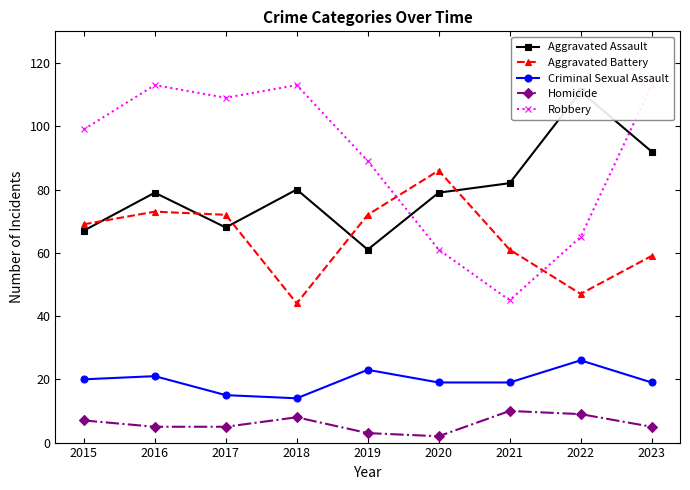

What is the sum of the Robbery values at 2018 and 2015?

212